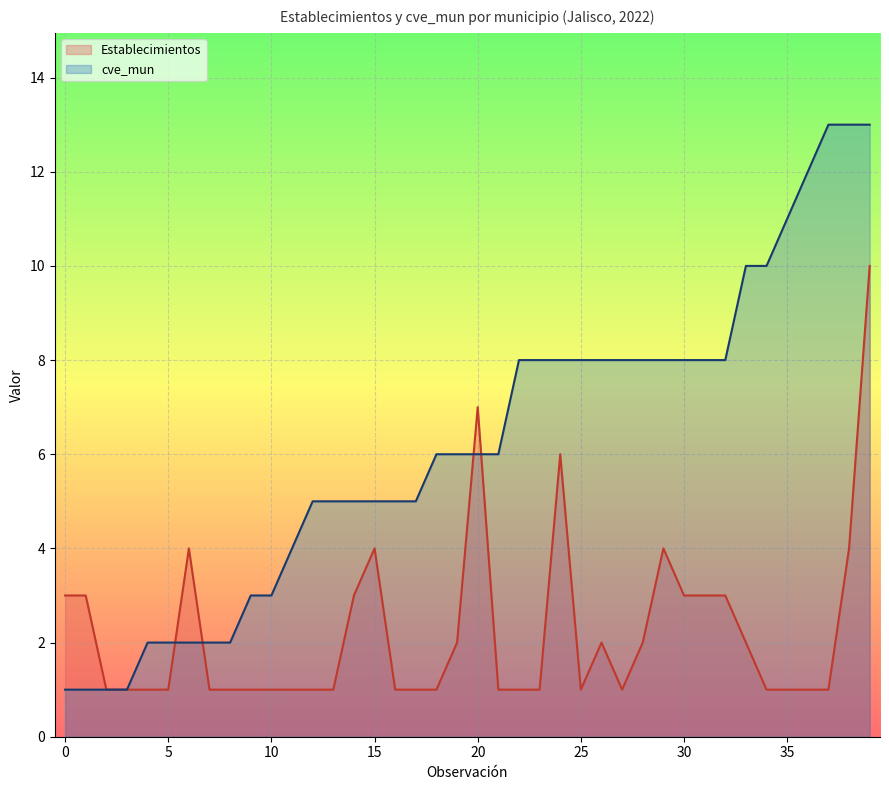

Reading right to left, transcribe all the data shown in this chart.

Establecimientos: 10	4	1	1	1	1	2	3	3	3	4	2	1	2	1	6	1	1	1	7	2	1	1	1	4	3	1	1	1	1	1	1	1	4	1	1	1	1	3	3
cve_mun: 13	13	13	12	11	10	10	8	8	8	8	8	8	8	8	8	8	8	6	6	6	6	5	5	5	5	5	5	4	3	3	2	2	2	2	2	1	1	1	1